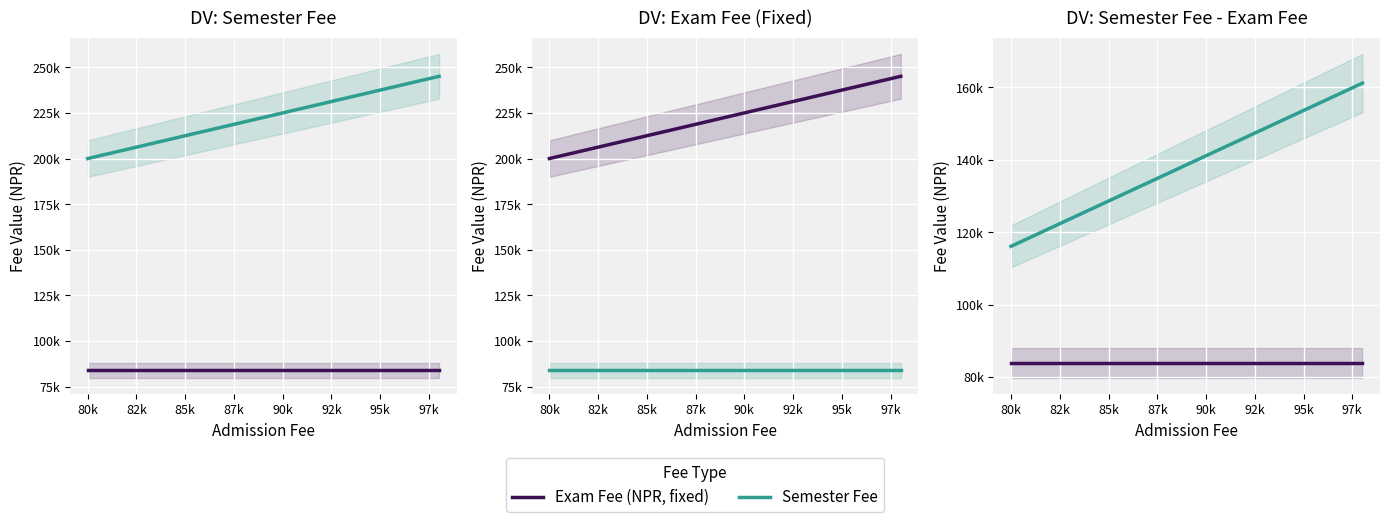

Reading left to right, extract all data points from this chart.

Exam Fee (NPR, fixed): 83899.4	83899.4	83899.4	83899.4	83899.4
Semester Fee: 200000.0	210420.0	221382.9	232916.9	245051.9
Semester - Exam Fee: 116100.6	126520.6	137483.5	149017.5	161152.5